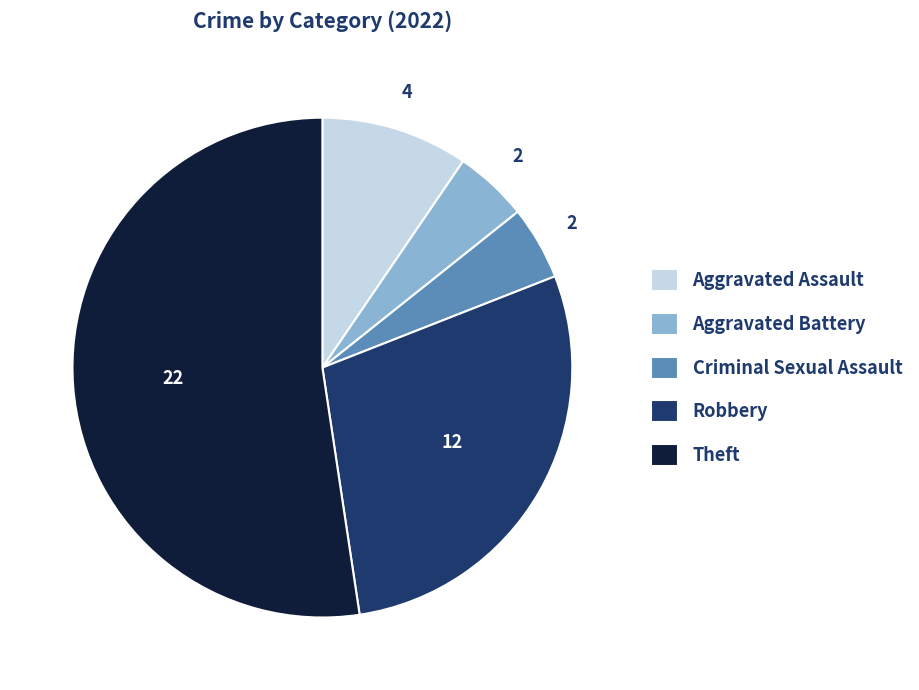

Is there any slice that represents more than half of the pie?

Yes